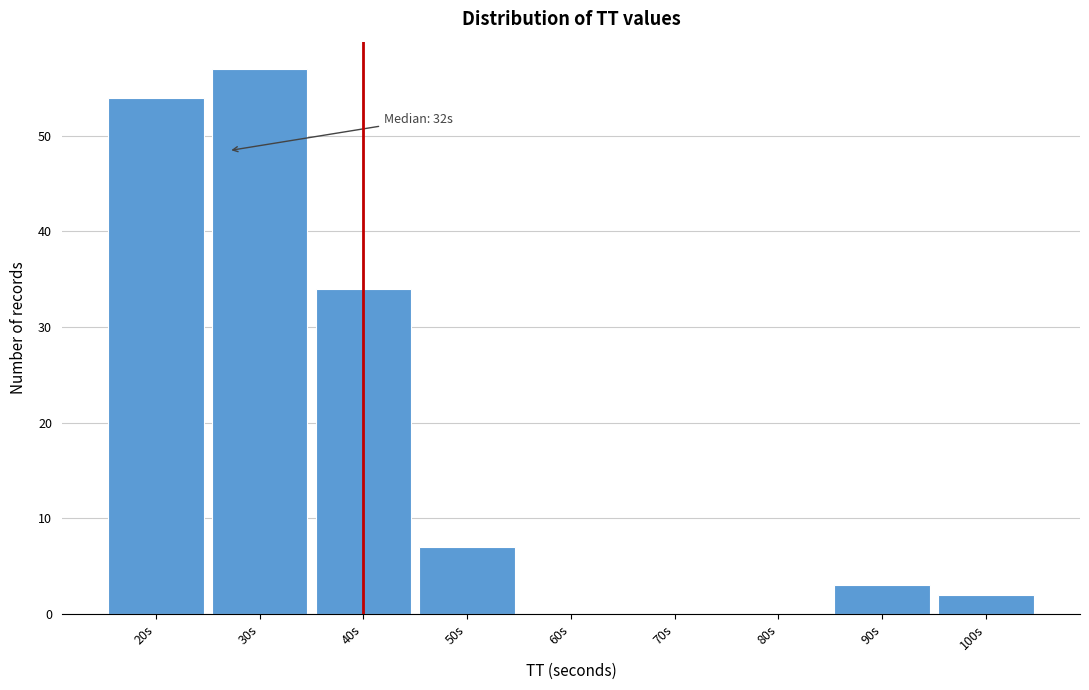

Reading right to left, extract all data points from this chart.

100s=2	90s=3	80s=0	70s=0	60s=0	50s=7	40s=34	30s=57	20s=54